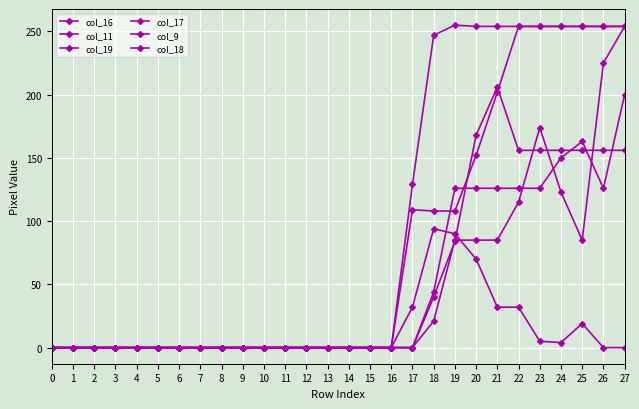

How many values in the col_19 series exceed 0?

10